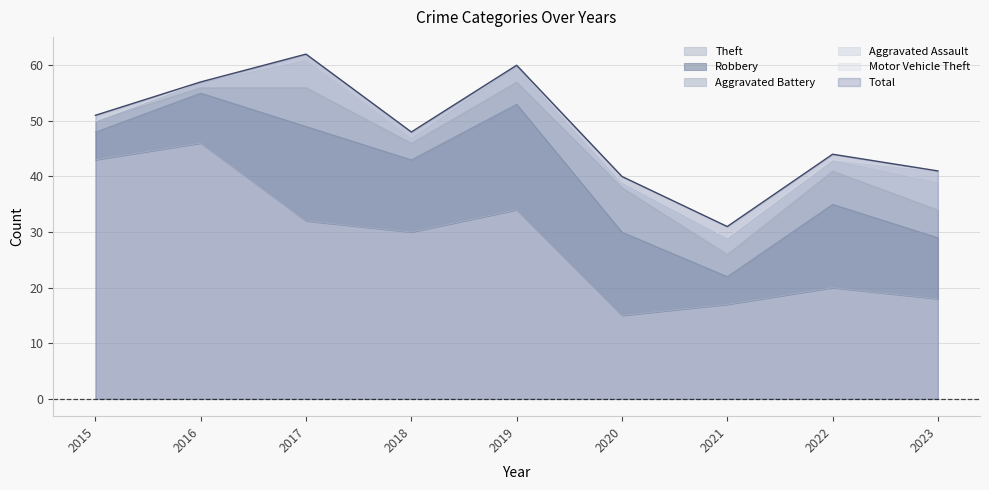

True or false: Robbery and Aggravated Assault cross at least once.

False